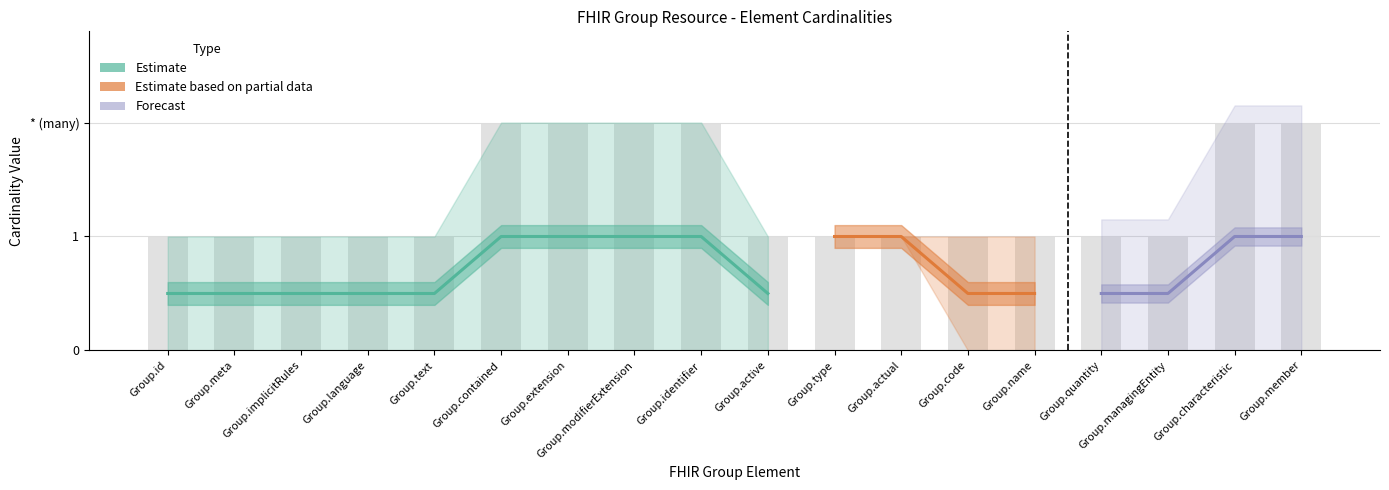

Count the number of categories in the chart.

18